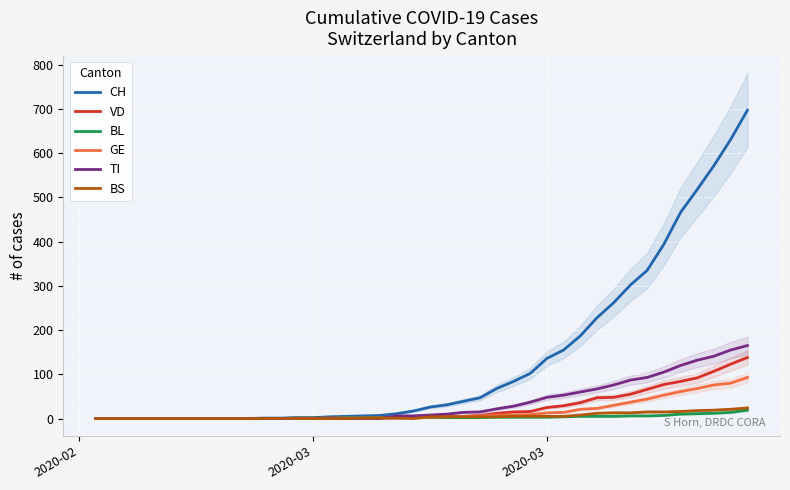

In BS, how many points are lower than both neighbors (excluding endpoints)?

1